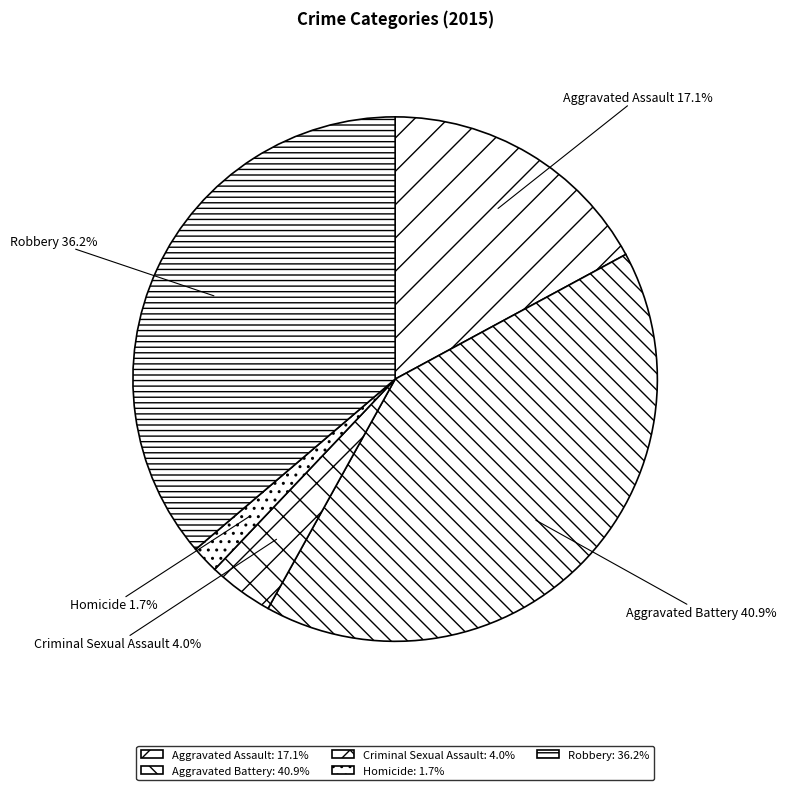

Is the sum of Robbery and Homicide greater than half?

No